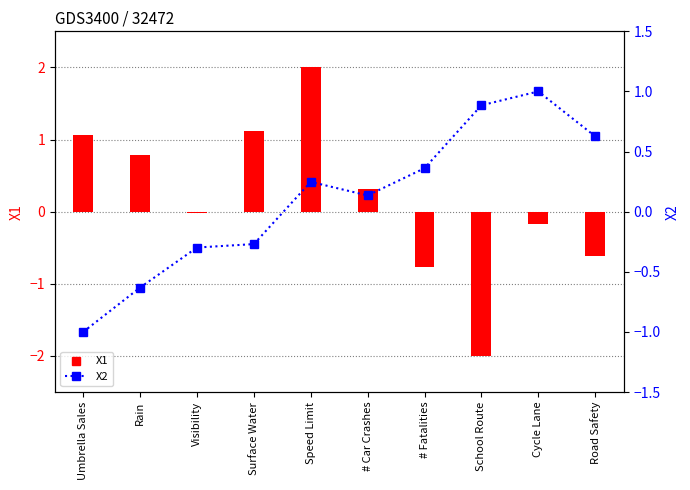

At which category is the sum across all series the highest?

Speed Limit